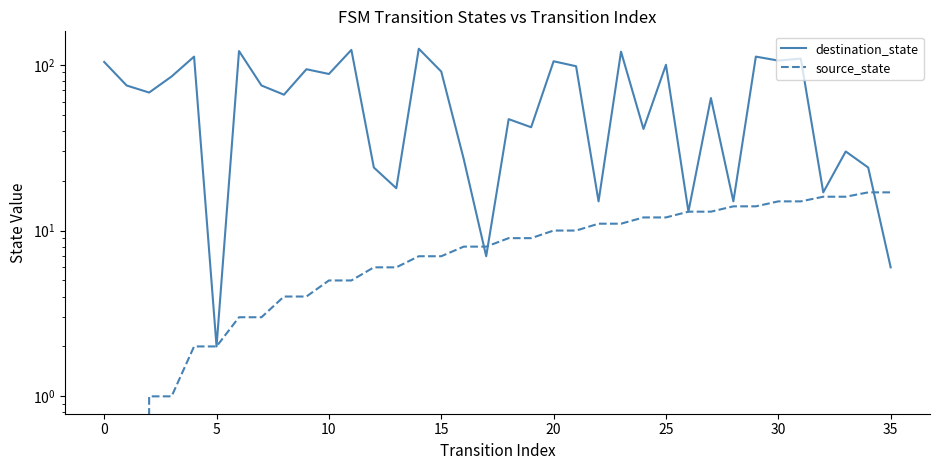

What is the spread (max minus min) of values at 11?

118